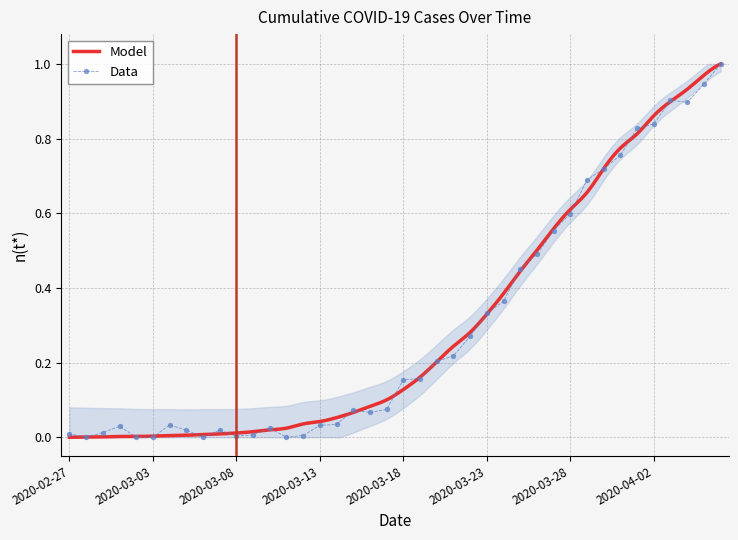

What position from the left is 2020-03-04?

7